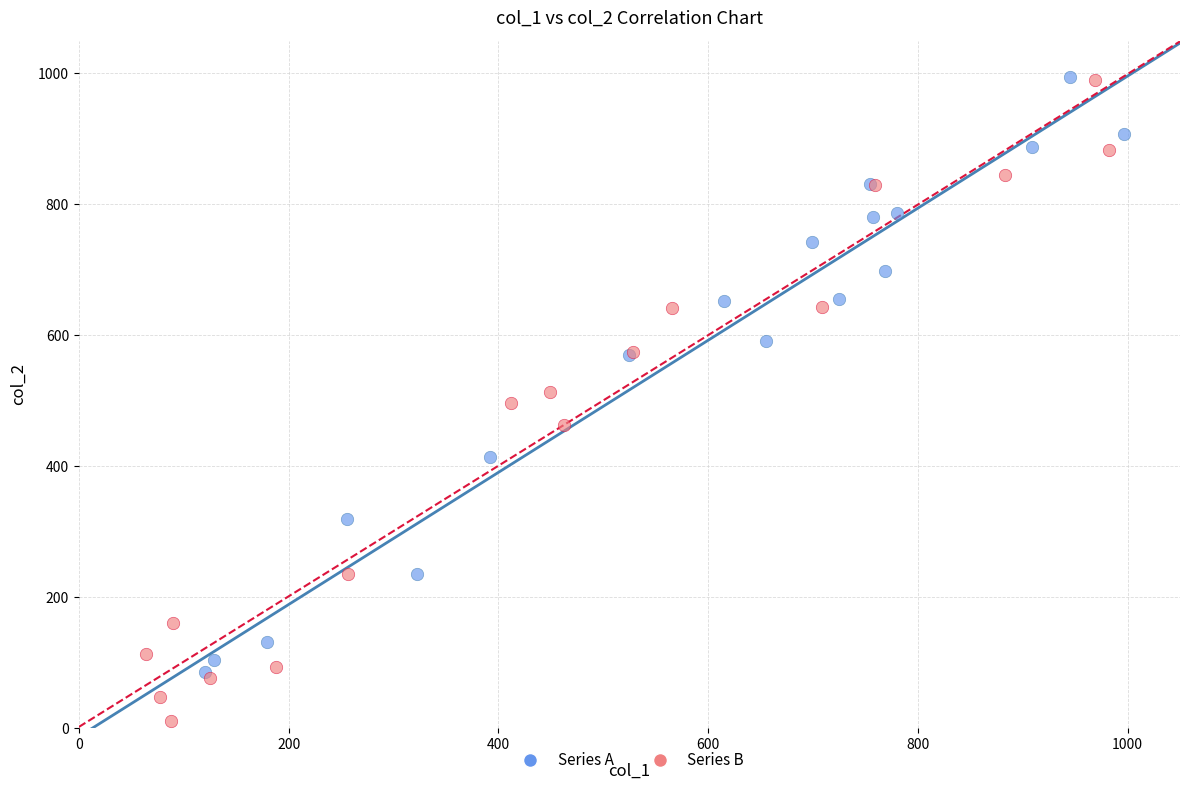

What are all the series names shown in the legend?

Series A, Series B